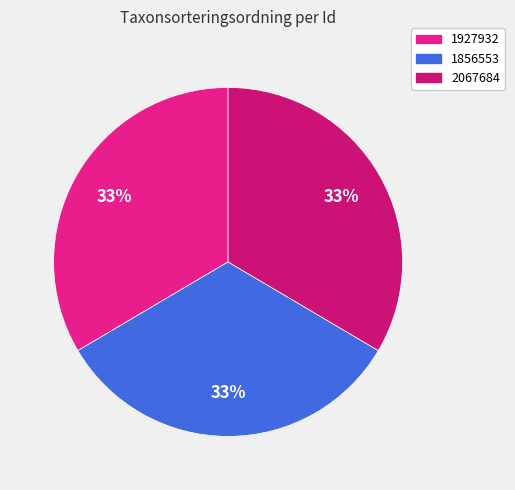

Does 2067684 account for over 50% of the chart?

No